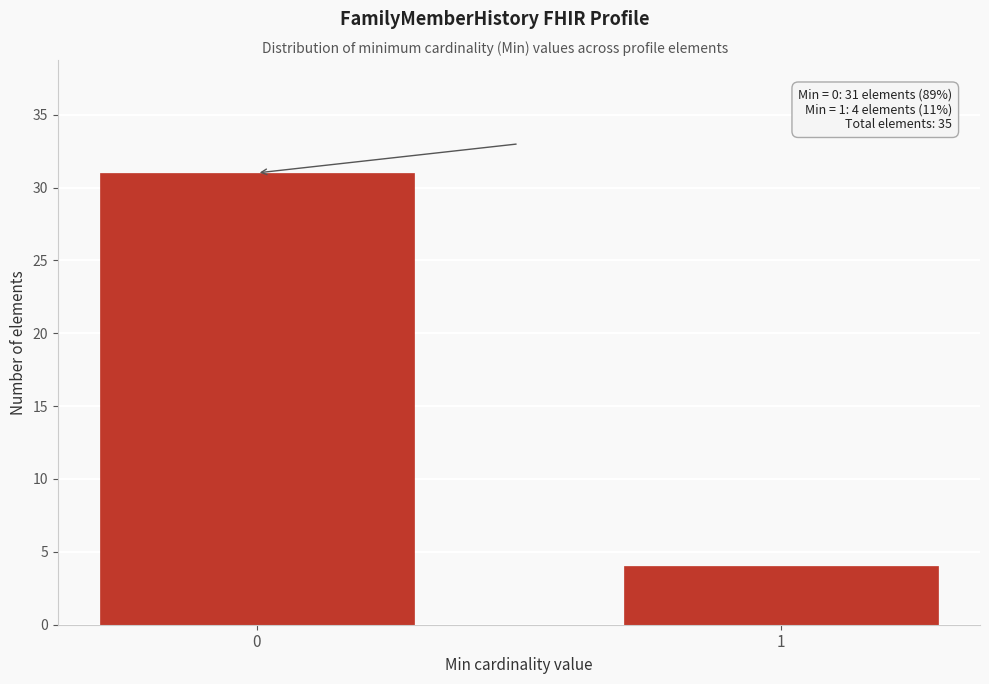

Reading left to right, what are all the values shown in this chart?

31	4